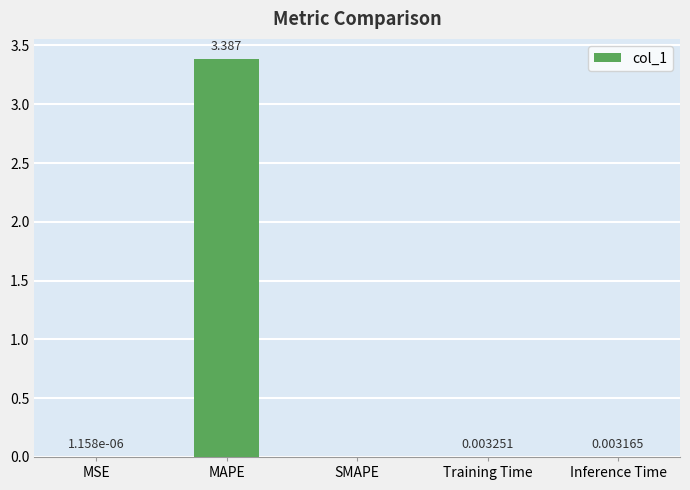

Between MSE and MAPE, which is larger?

MAPE